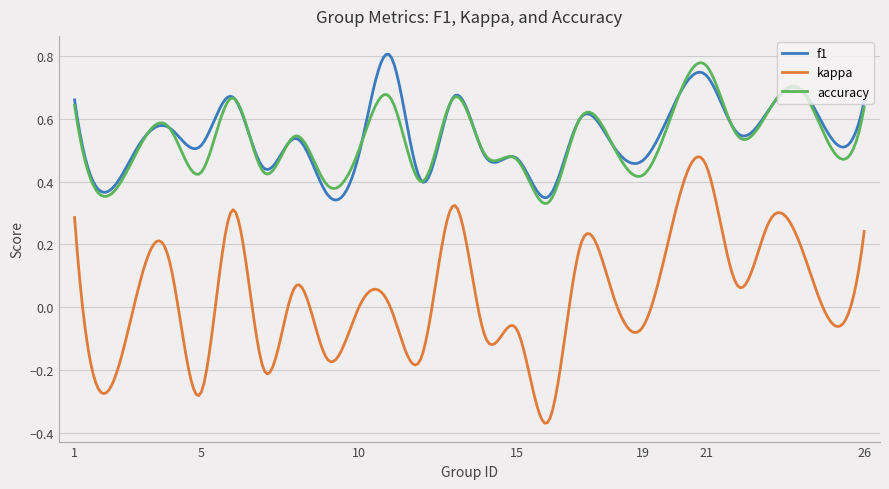

Which series has the largest range (max minus min)?

kappa